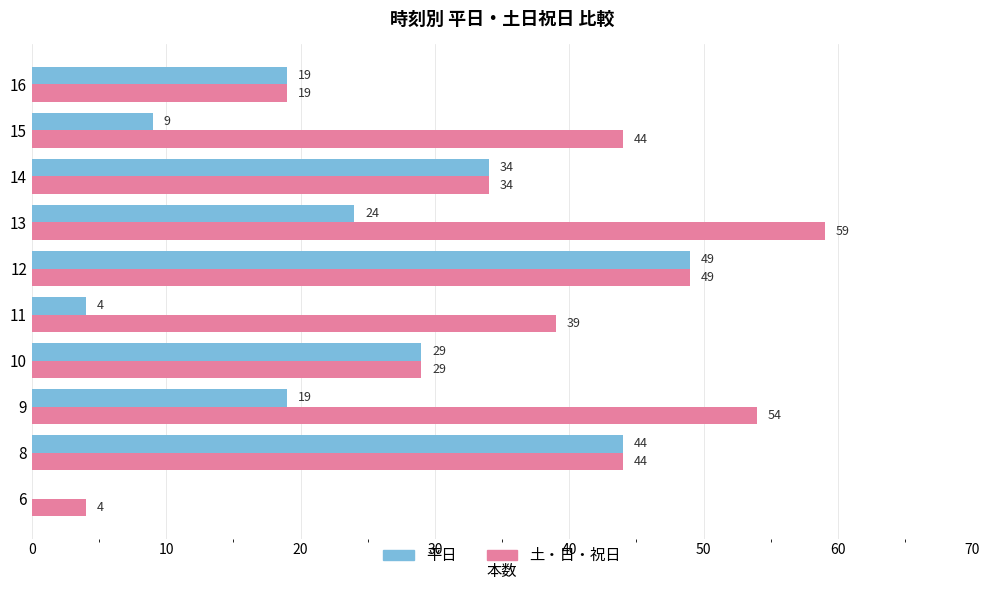

At which category is the sum across all series the highest?

12